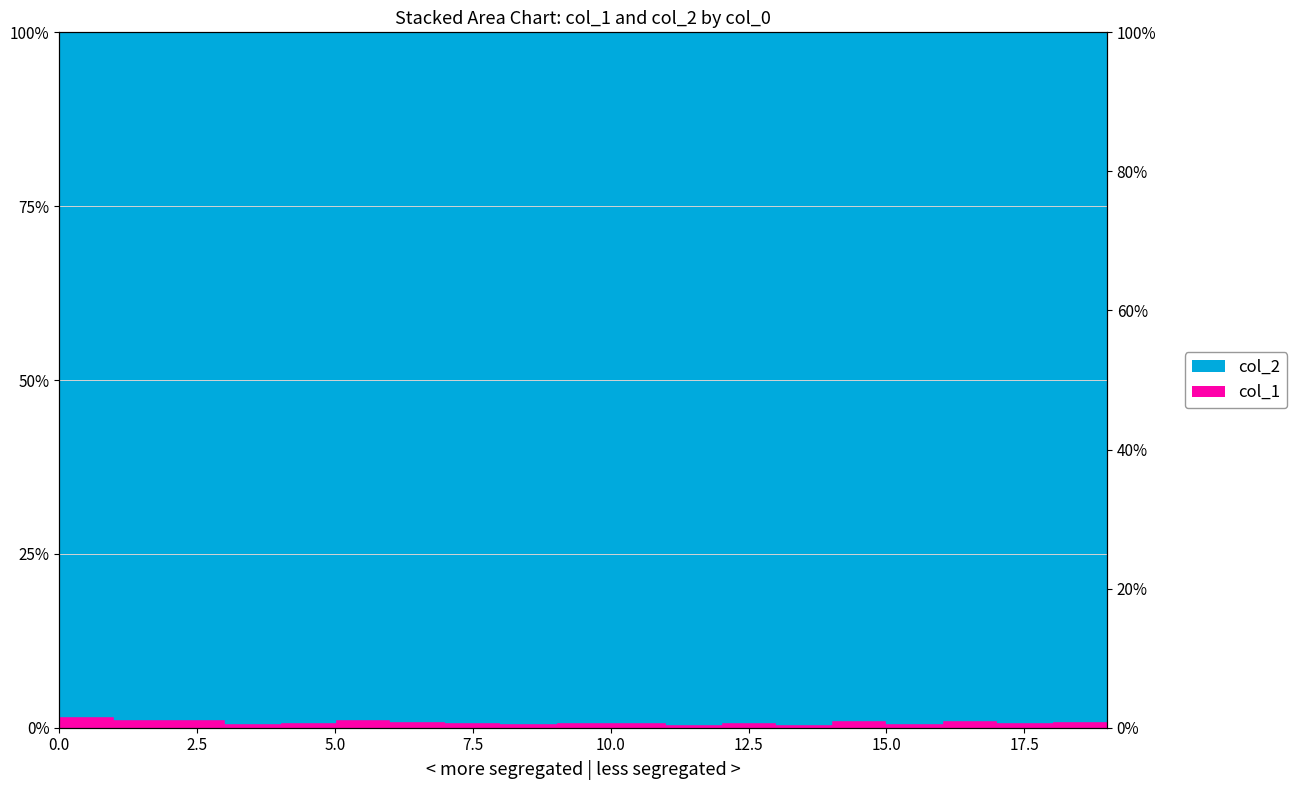

What is the minimum value shown in the chart?

0.6